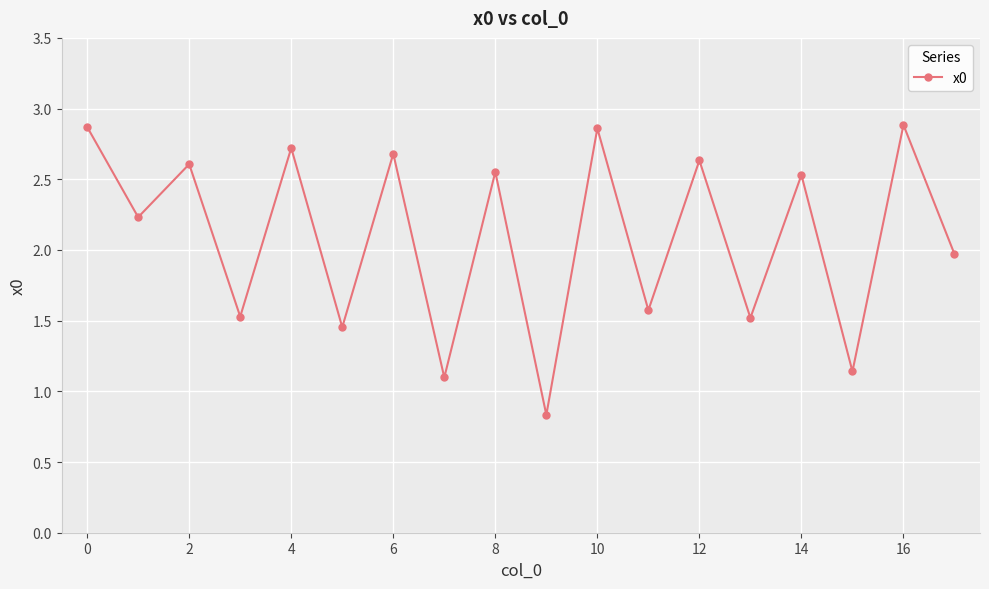

Is this an area chart (filled region under the line)?

No